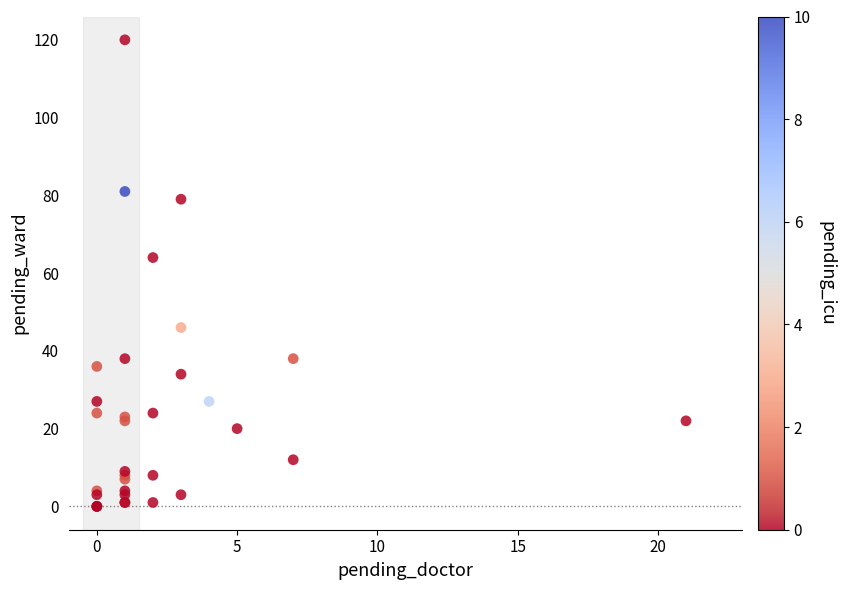

What Y value in the scatter plot is closest to 60?

64